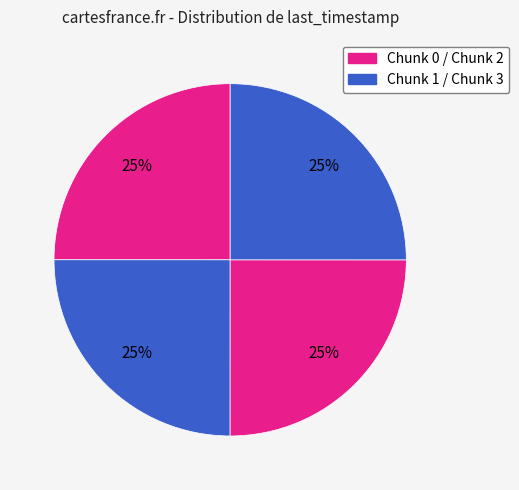

Is there any slice that represents more than half of the pie?

No